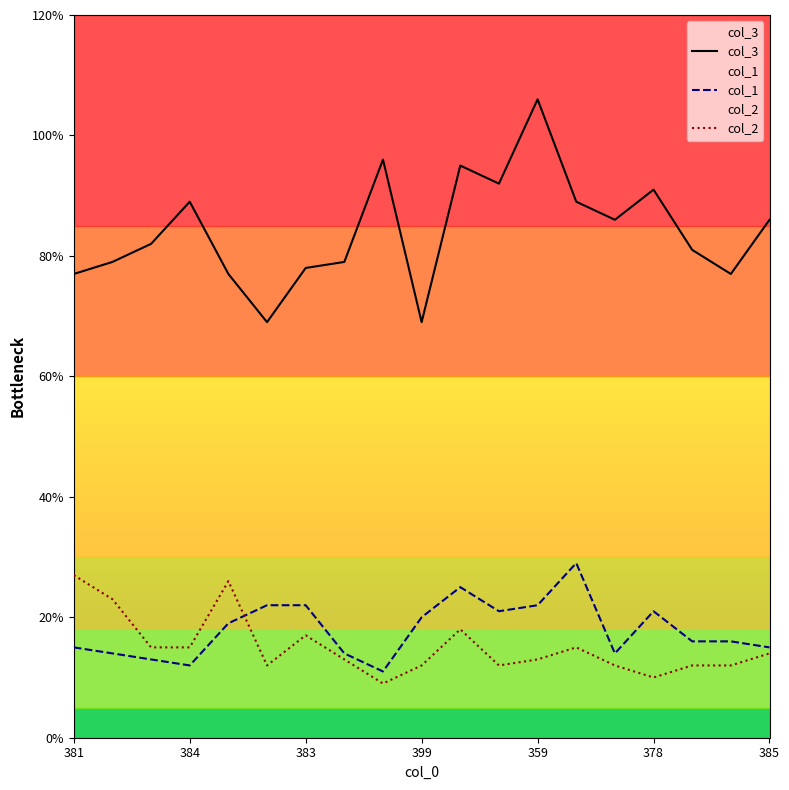

How many categories are shown in the chart?

19